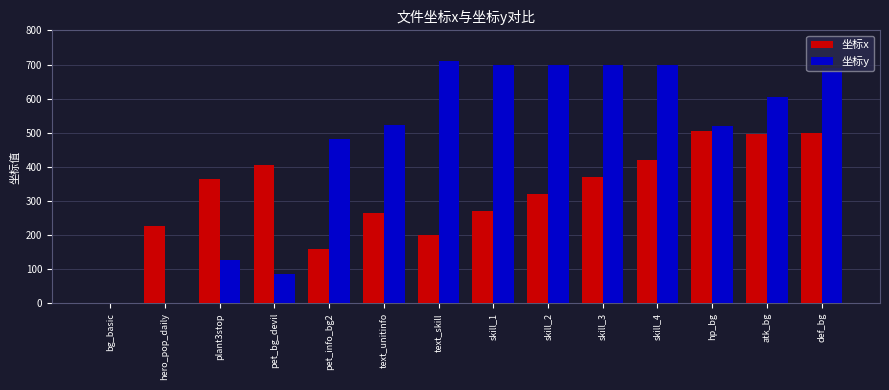

The value of 坐标x at bg_basic is 215. True or false?

False